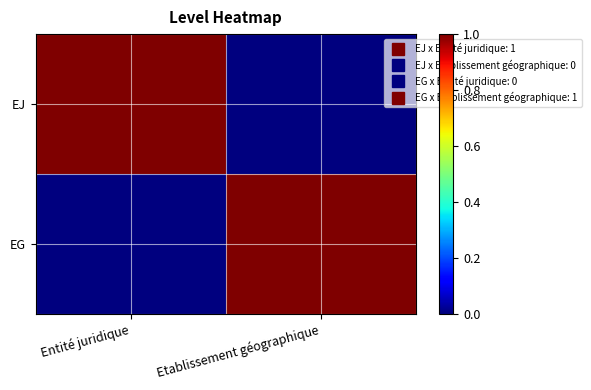

Which category has the lowest value across all series?

Etablissement géographique